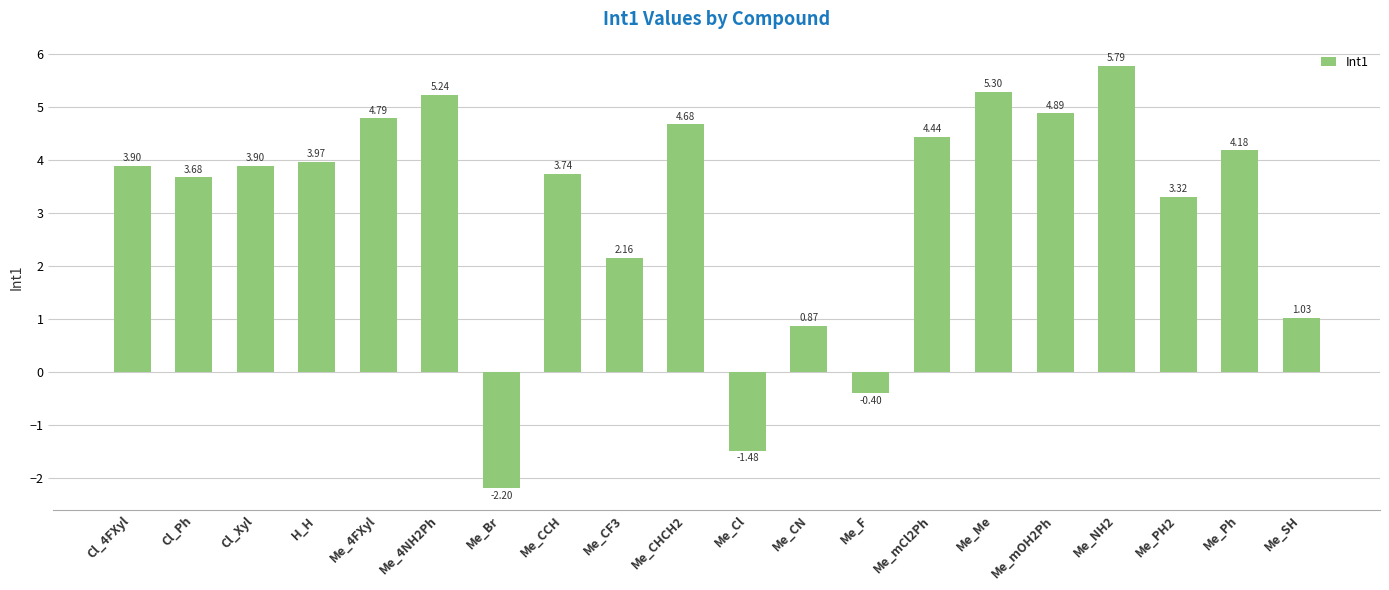

What position from the right is Me_4NH2Ph?

15